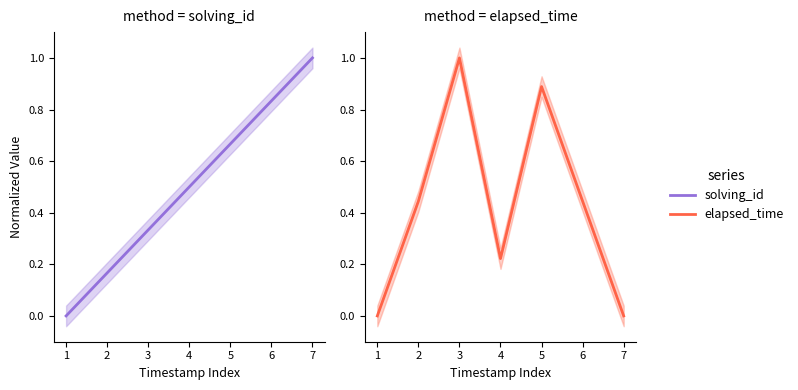

At 2, list the series in order from largest to smallest.

elapsed_time, solving_id